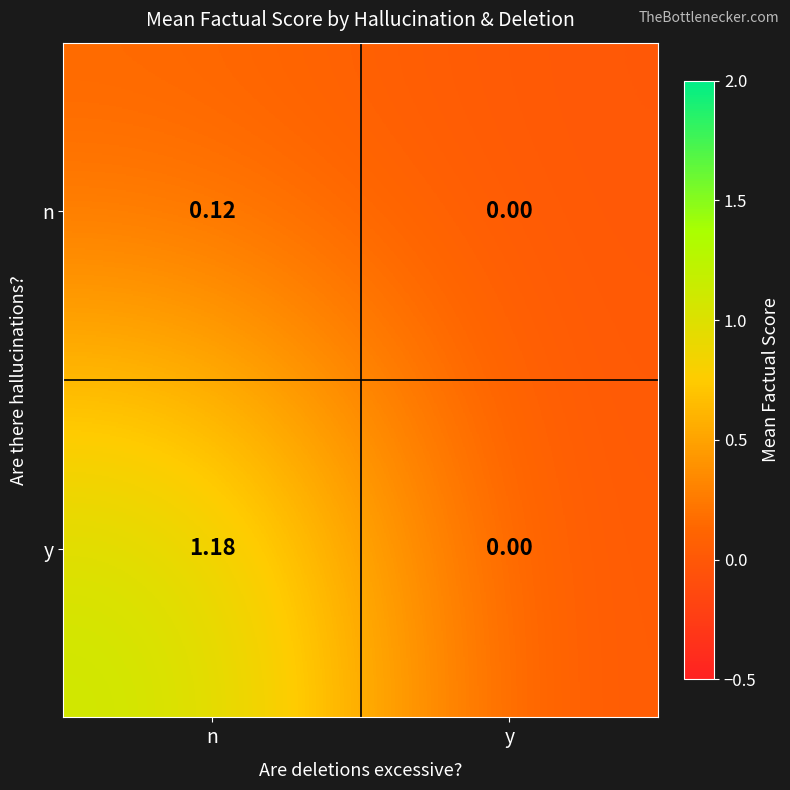

Which series changed the most between n and y?

y